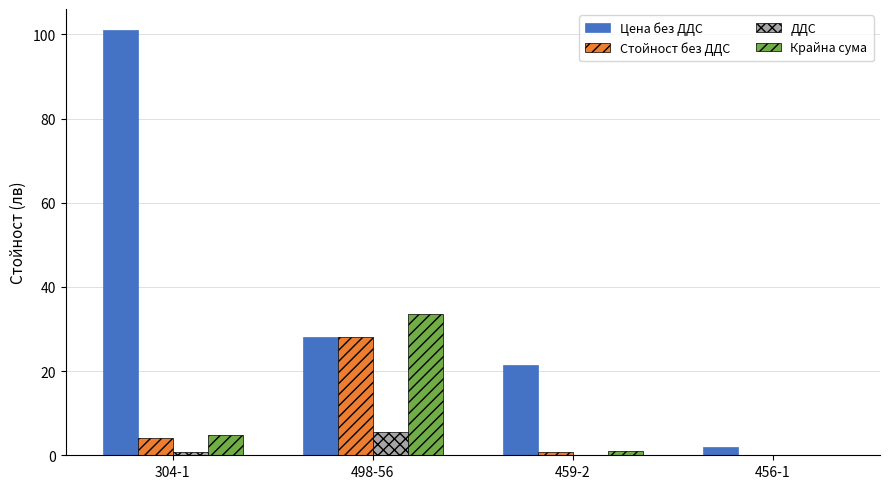

What is the sum of all Стойност без ДДС values?

33.0